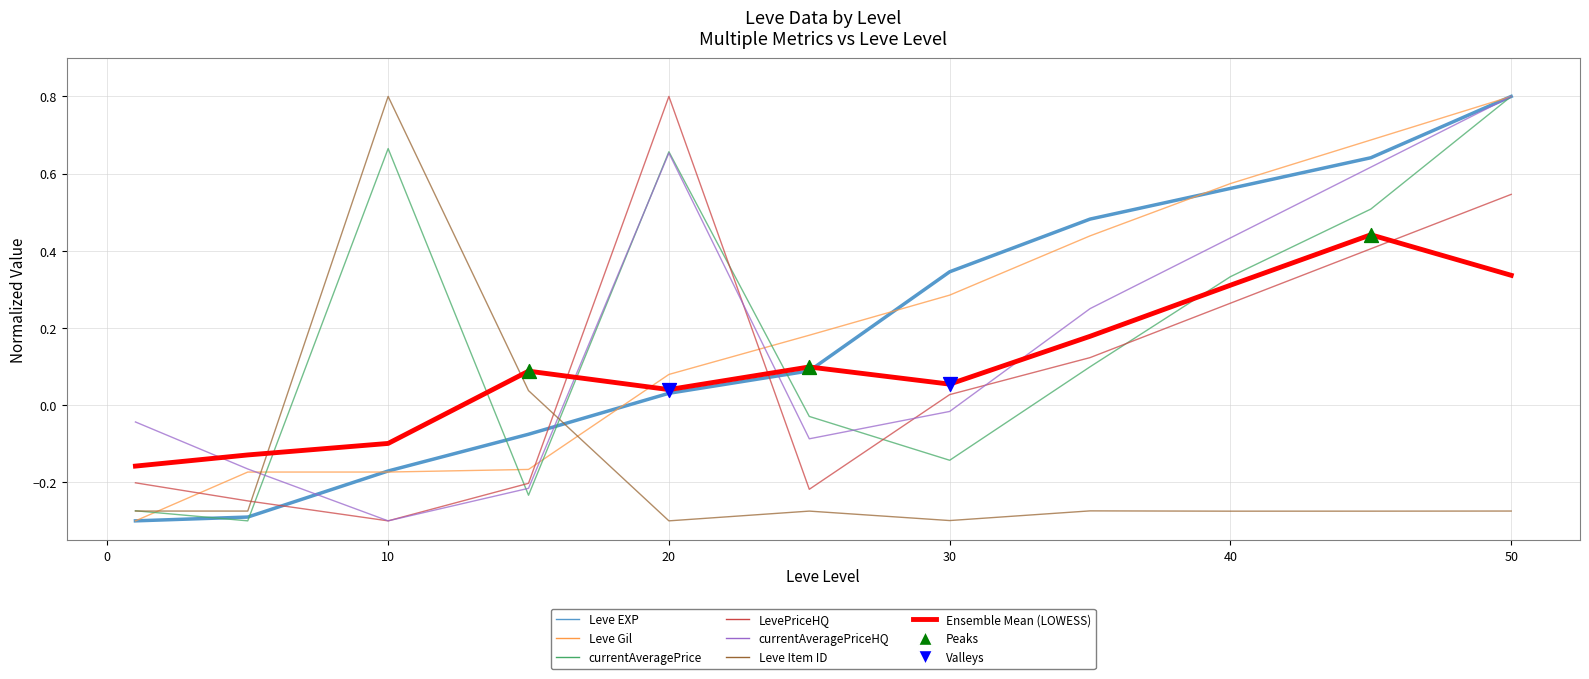

What is the greatest value displayed?

0.8